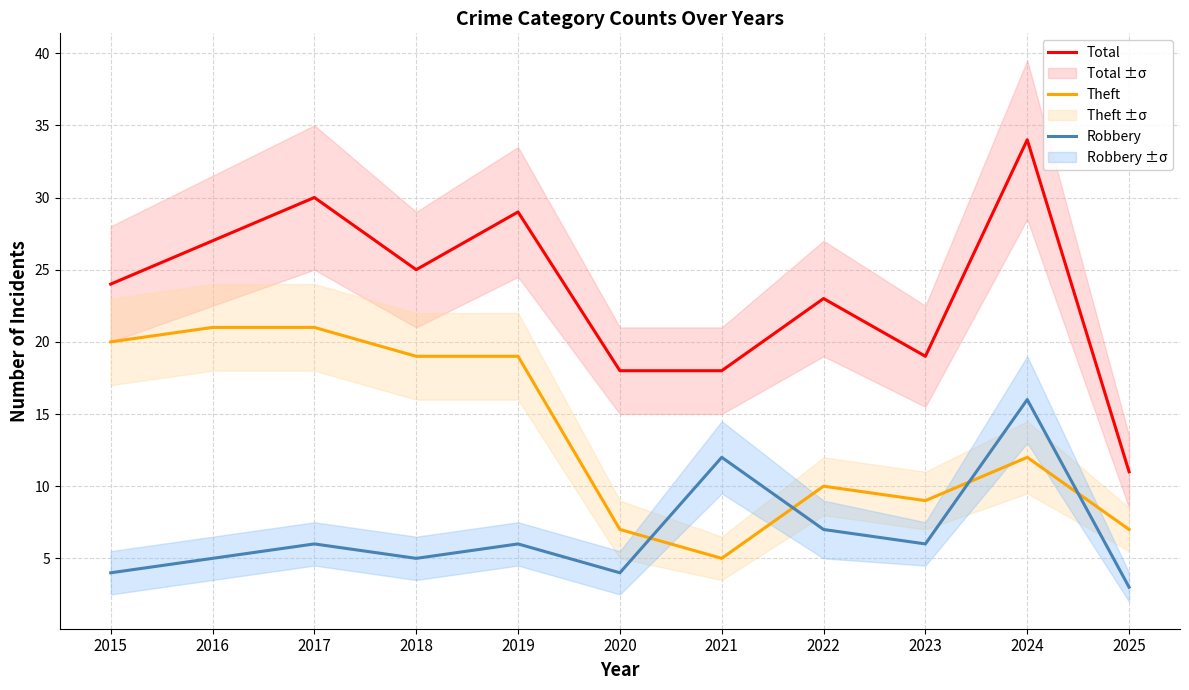

How many data points in Total are above 24?

5